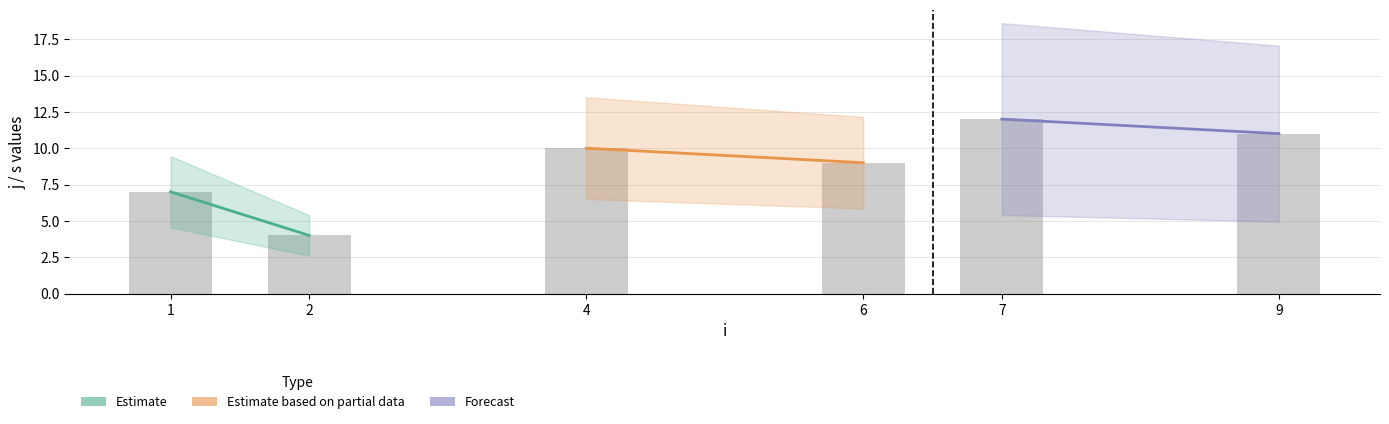

What is the difference between the second highest and minimum values?

7